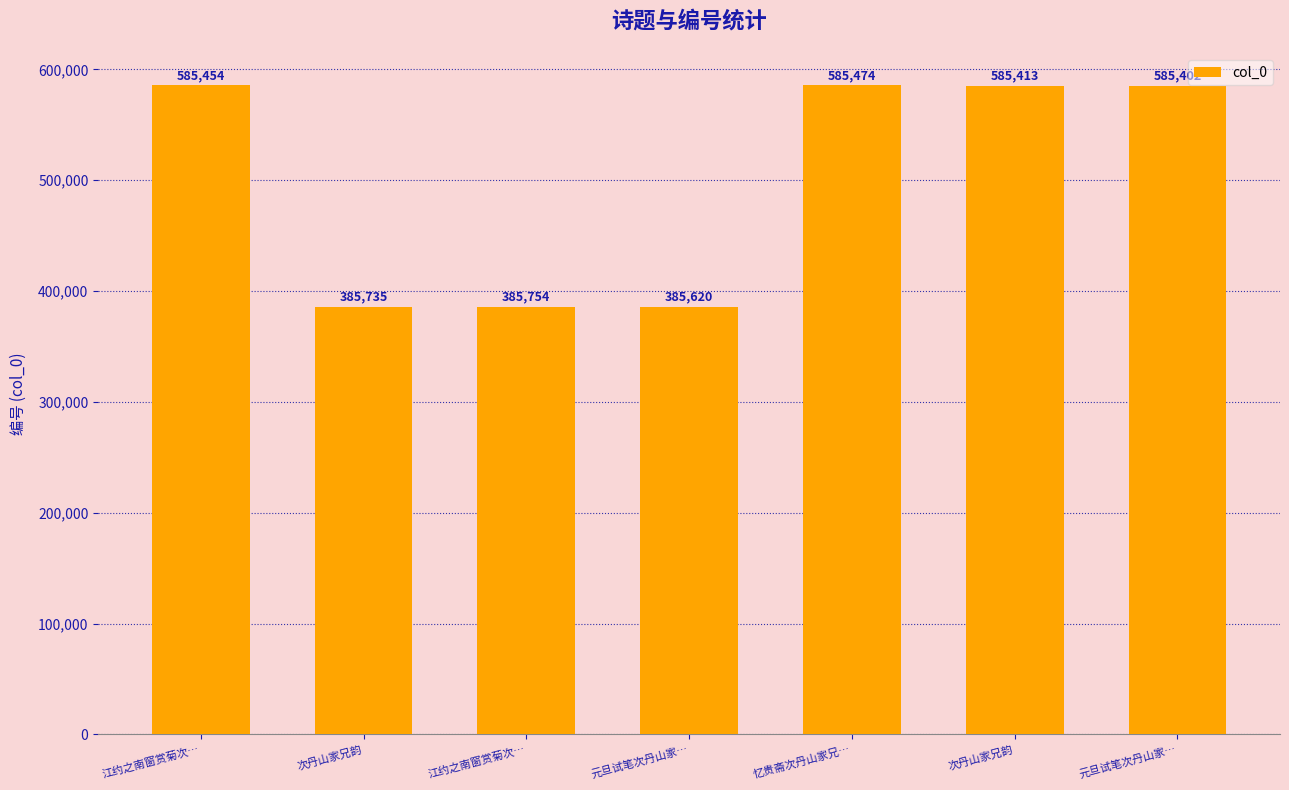

What is the label of the 6th bar from the left?

次丹山家兄韵